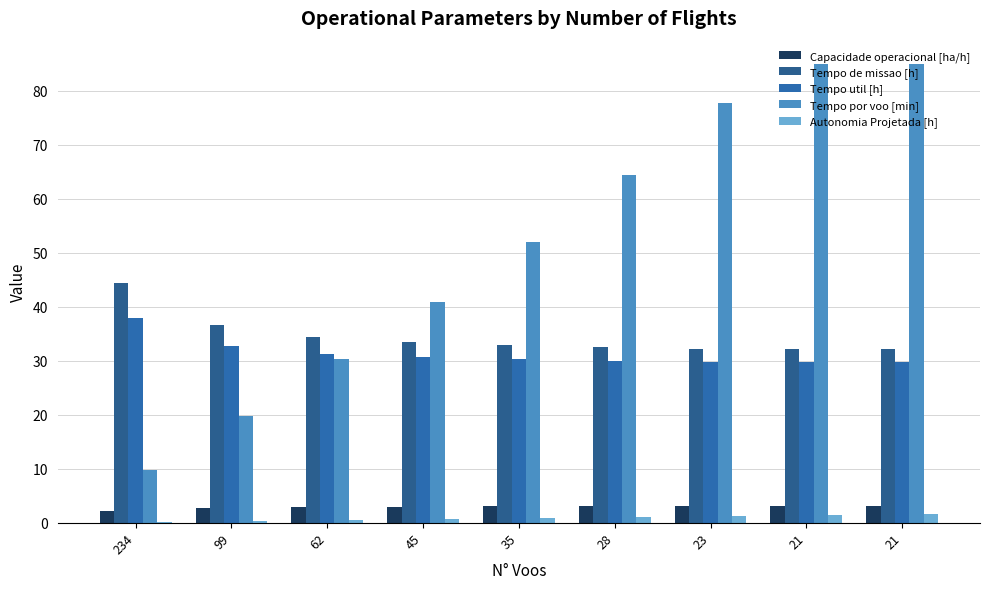

Rank the series by their maximum value, from lowest to highest.

Autonomia Projetada [h], Capacidade operacional [ha/h], Tempo util [h], Tempo de missao [h], Tempo por voo [min]